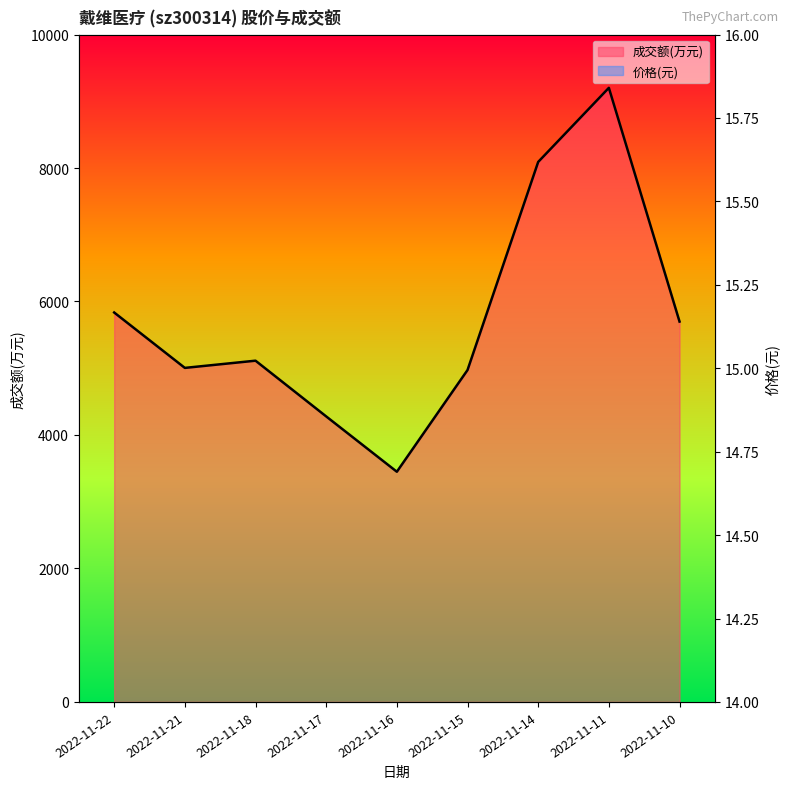

List the series in order of their peak value, highest first.

成交额(万元), 价格